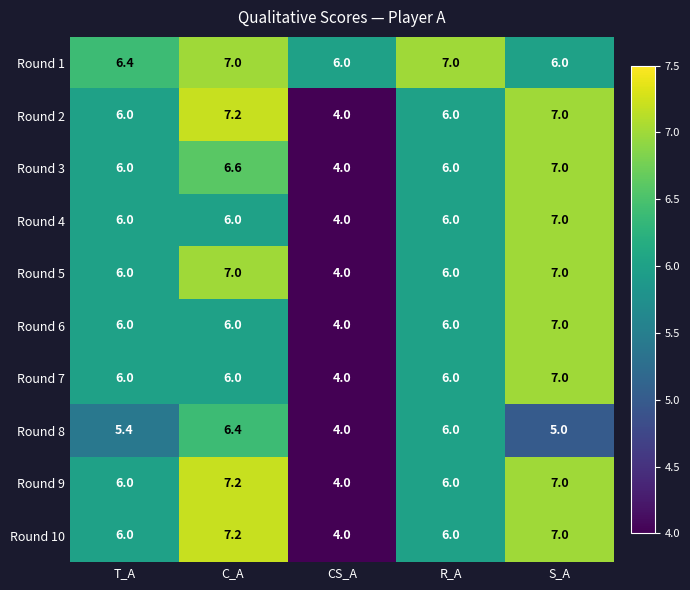

What is the difference between the Round 4 values at CS_A and R_A?

2.0